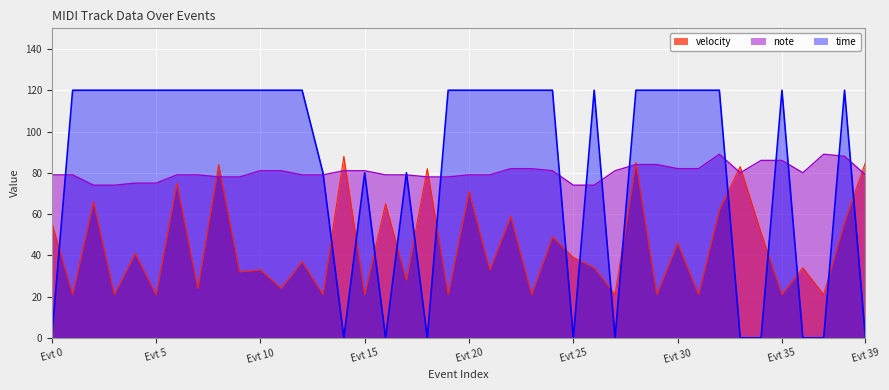

At which label is velocity closest to 54?

Evt 0